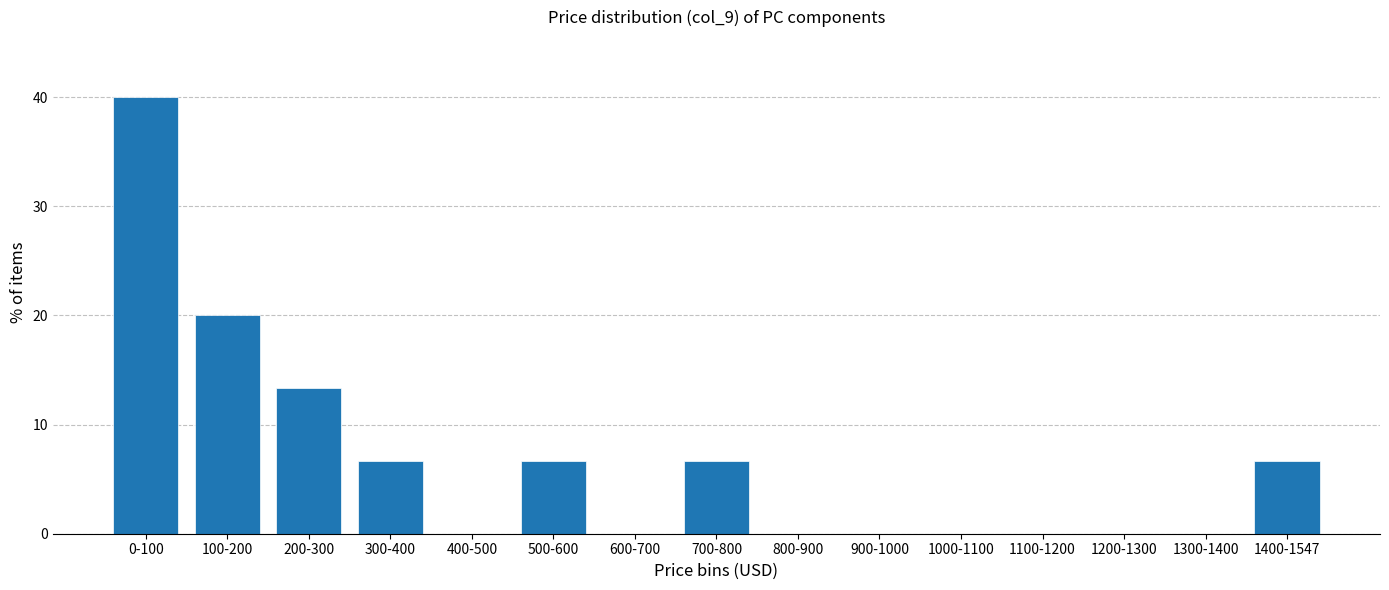

Reading left to right, extract all data points from this chart.

0-100=40.0	100-200=20.0	200-300=13.3	300-400=6.7	400-500=0.0	500-600=6.7	600-700=0.0	700-800=6.7	800-900=0.0	900-1000=0.0	1000-1100=0.0	1100-1200=0.0	1200-1300=0.0	1300-1400=0.0	1400-1547=6.7